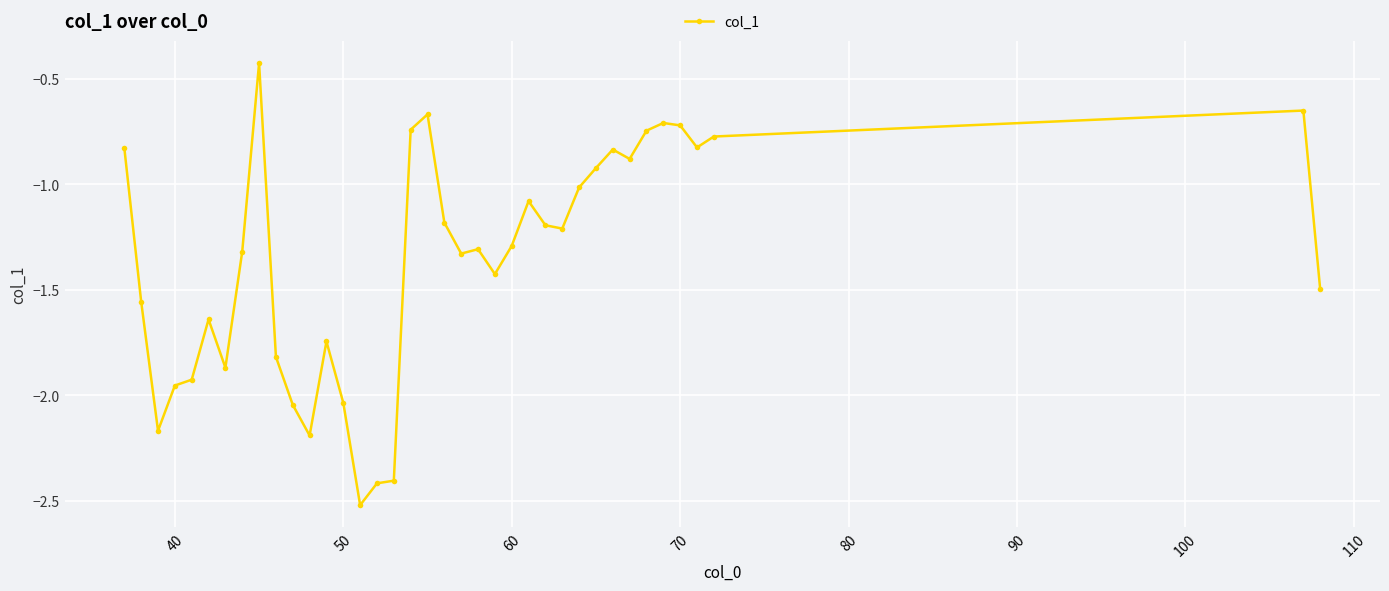

What is the minimum value shown in the chart?

-2.5